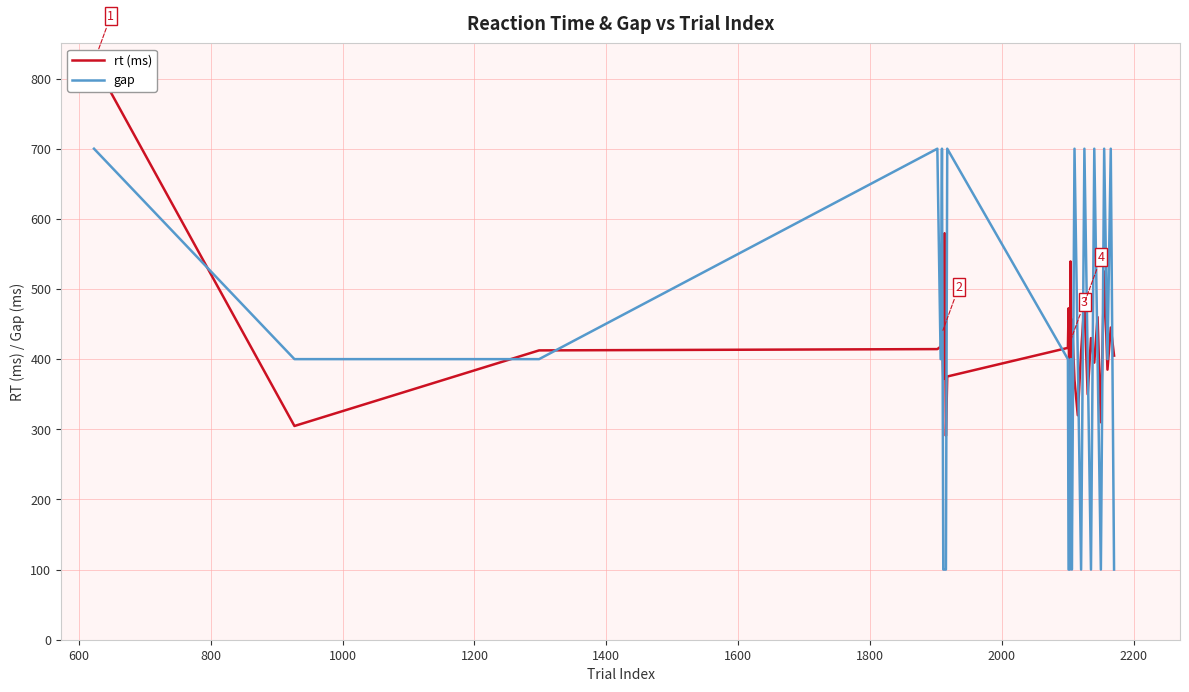

List the series in order of their overall mean, highest first.

rt (ms), gap